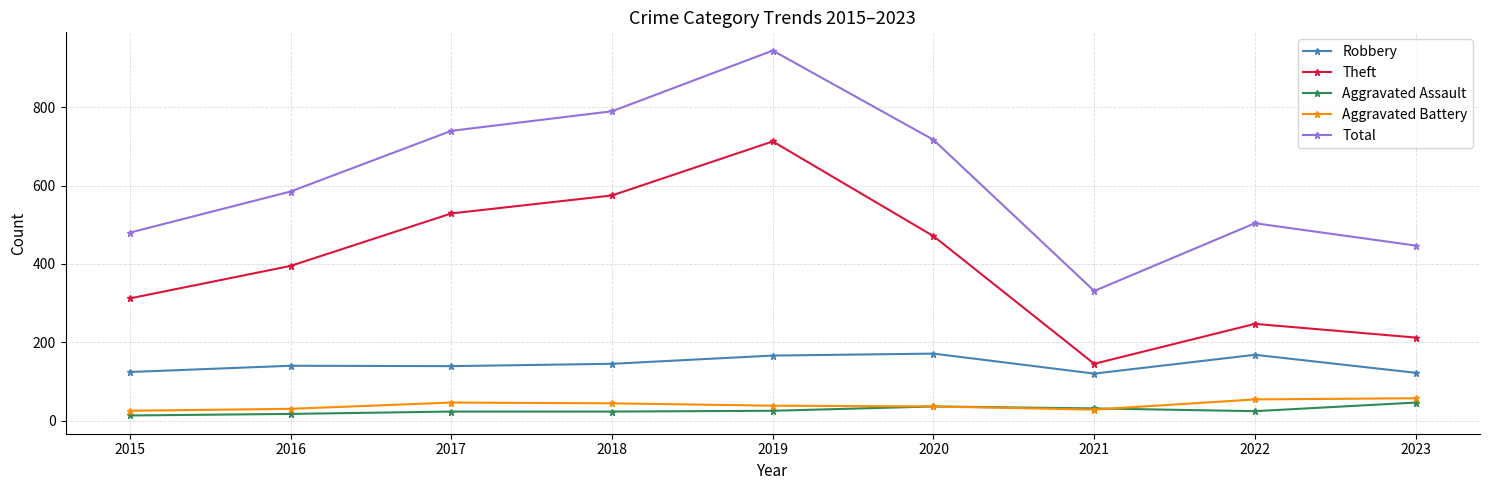

Between 2017 and 2021, which series saw the biggest shift?

Total